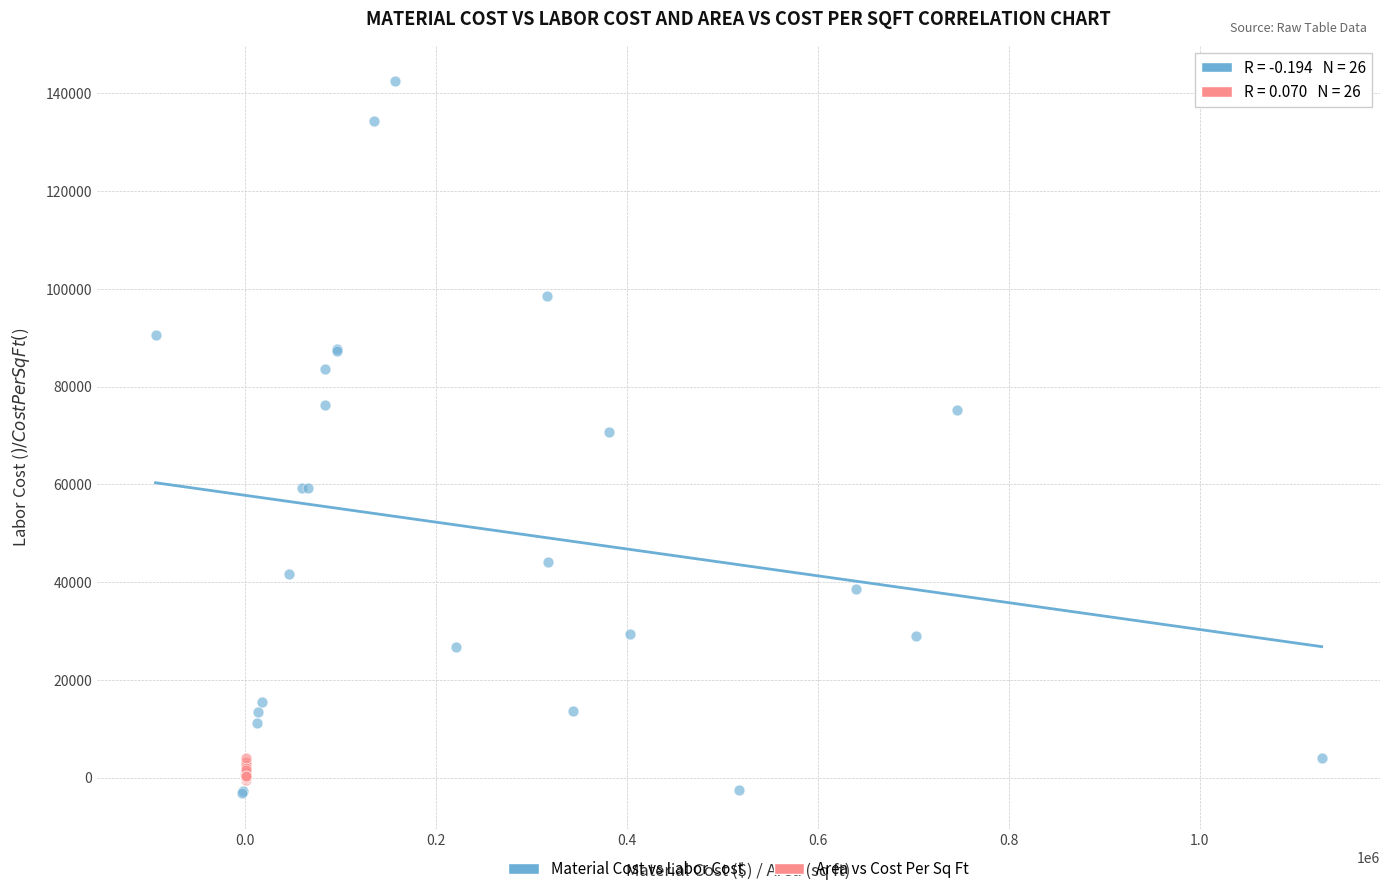

Which series has the widest spread of Y values?

Material Cost vs Labor Cost